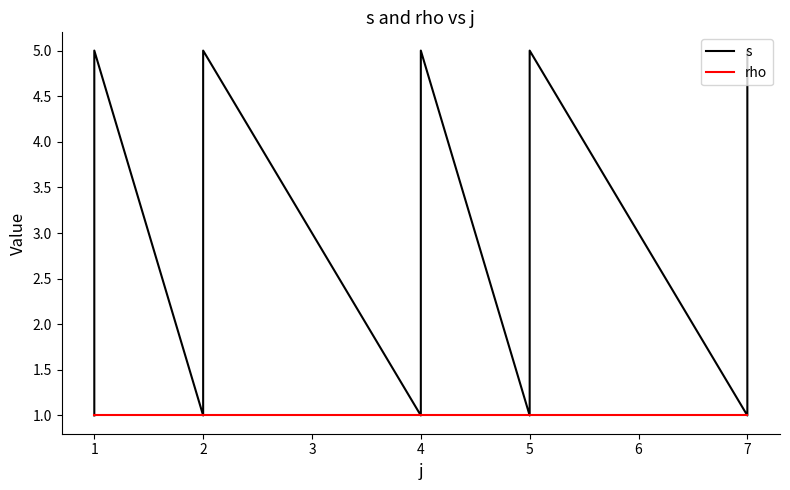

How many lines are shown in the chart?

2